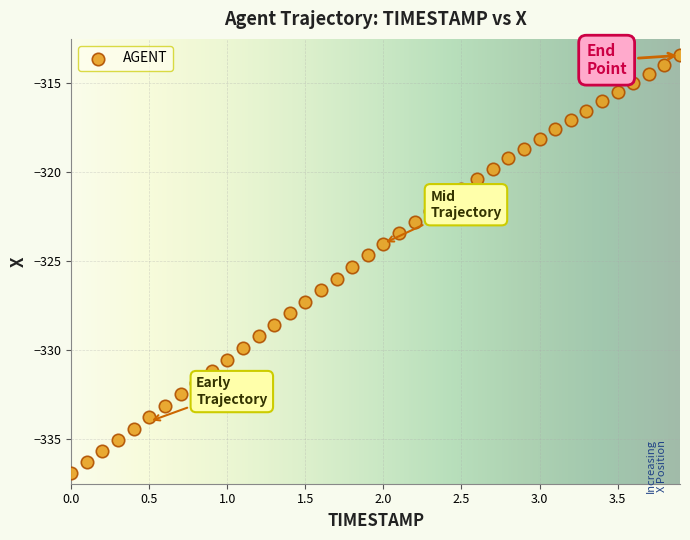

What is the range of Y values (max minus min)?

23.5